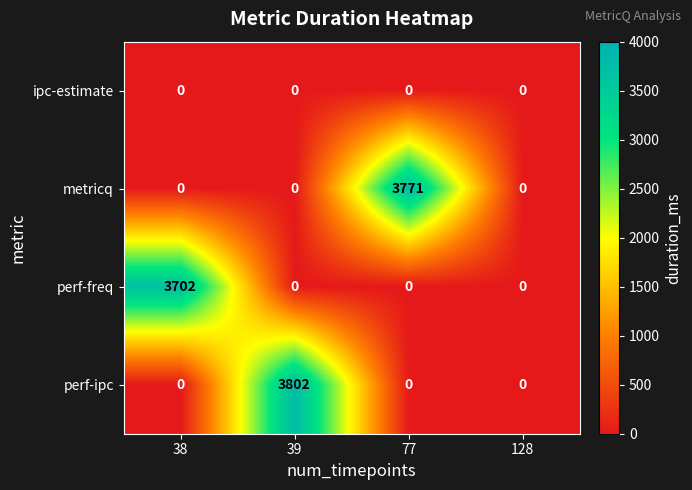

How many data points in perf-ipc are above 0?

1